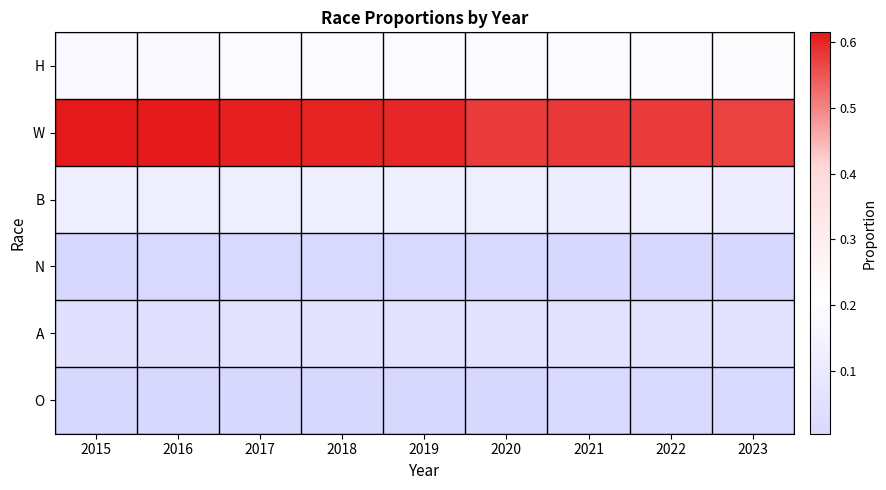

Count the number of data series in this chart.

6